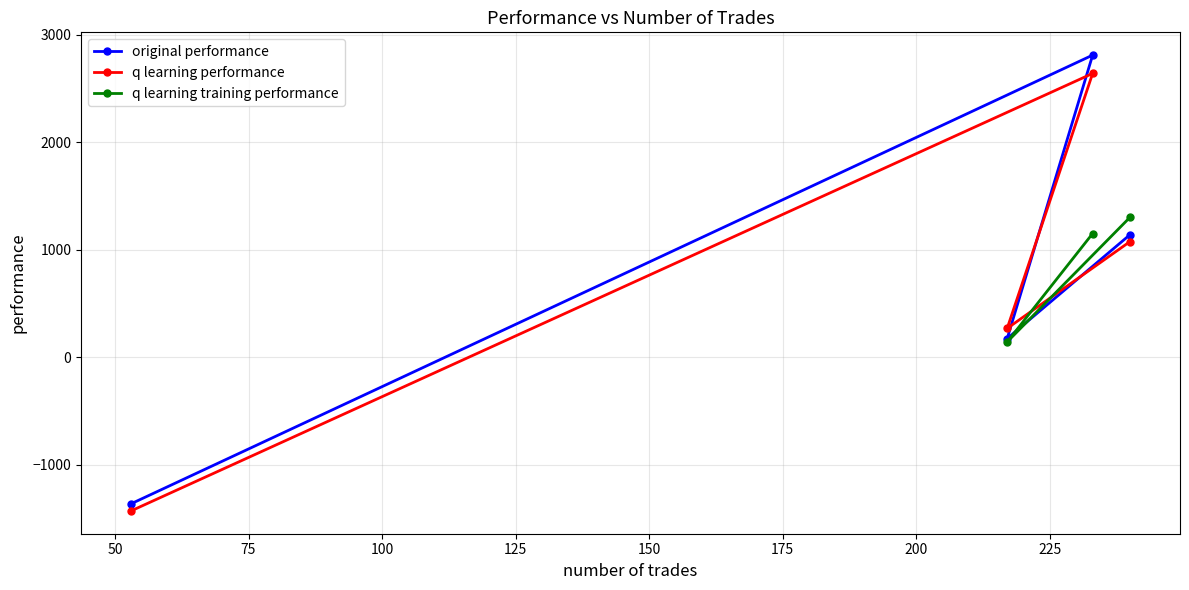

In q learning performance, how many points are higher than both neighbors (excluding endpoints)?

1